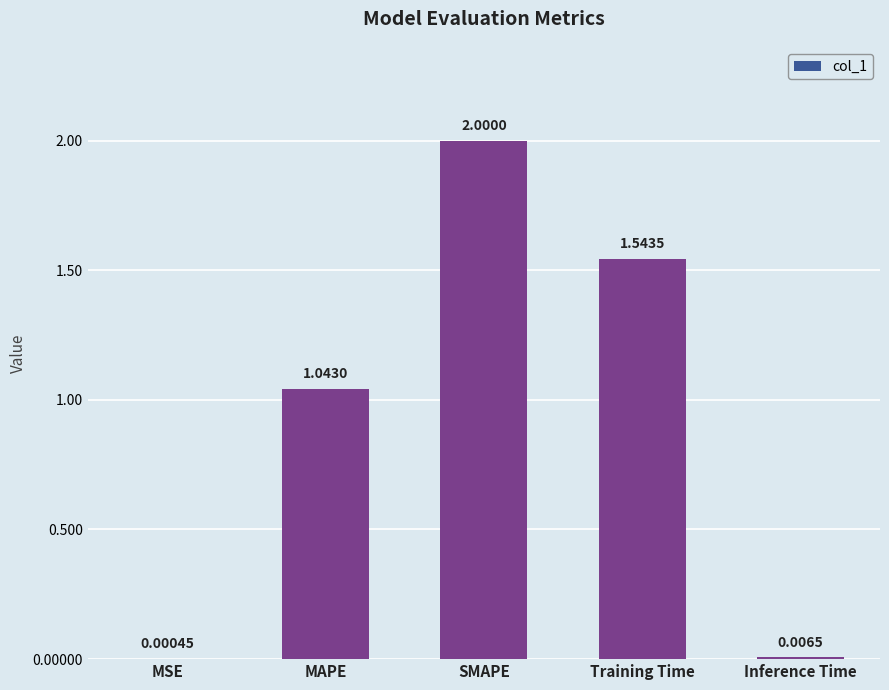

Where is the data nearest to the value 1?

MAPE